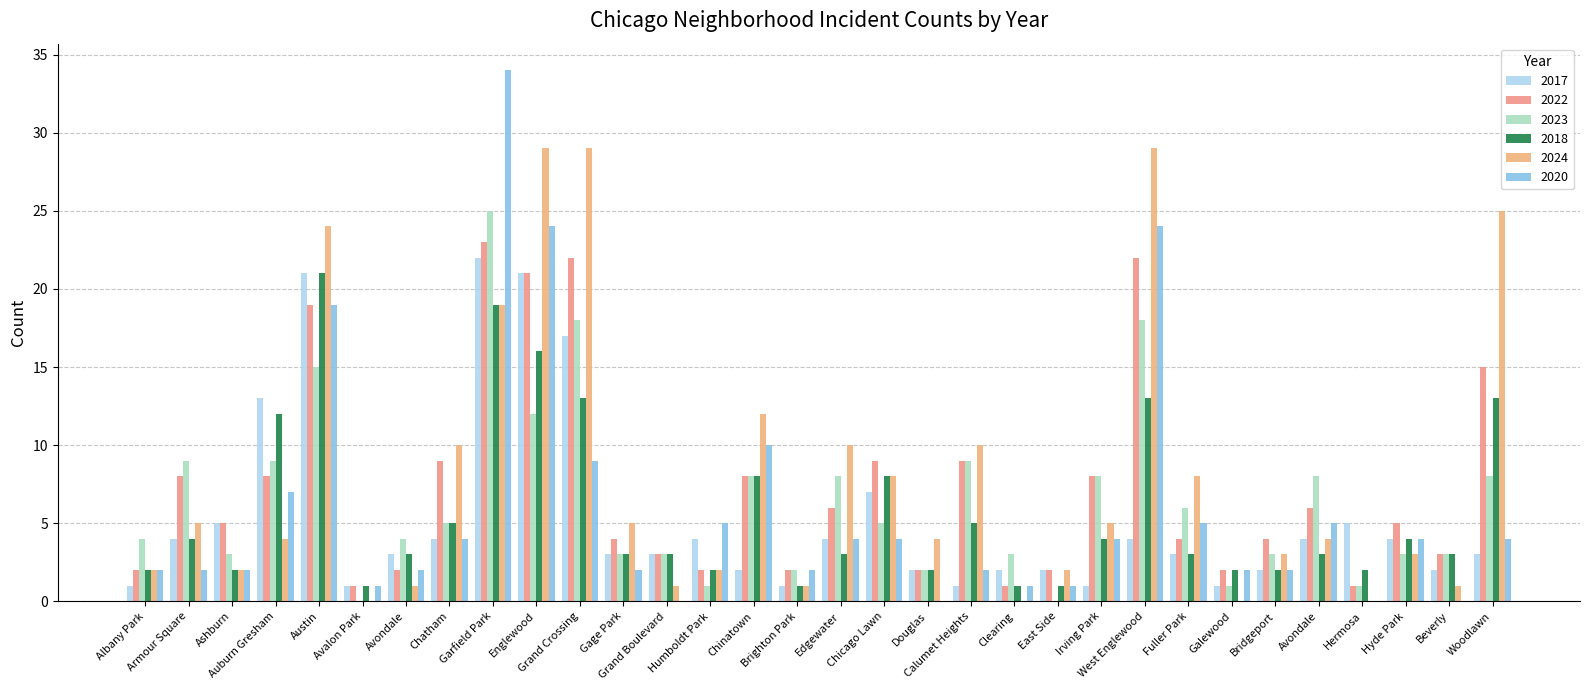

Reading left to right, list all the values displayed in this chart.

2017: Albany Park=1	Armour Square=4	Ashburn=5	Auburn Gresham=13	Austin=21	Avalon Park=1	Avondale=3	Chatham=4	Garfield Park=22	Englewood=21	Grand Crossing=17	Gage Park=3	Grand Boulevard=3	Humboldt Park=4	Chinatown=2	Brighton Park=1	Edgewater=4	Chicago Lawn=7	Douglas=2	Calumet Heights=1	Clearing=2	East Side=2	Irving Park=1	West Englewood=4	Fuller Park=3	Galewood=1	Bridgeport=2	Avondale=4	Hermosa=5	Hyde Park=4	Beverly=2	Woodlawn=3
2022: Albany Park=2	Armour Square=8	Ashburn=5	Auburn Gresham=8	Austin=19	Avalon Park=1	Avondale=2	Chatham=9	Garfield Park=23	Englewood=21	Grand Crossing=22	Gage Park=4	Grand Boulevard=3	Humboldt Park=2	Chinatown=8	Brighton Park=2	Edgewater=6	Chicago Lawn=9	Douglas=2	Calumet Heights=9	Clearing=1	East Side=2	Irving Park=8	West Englewood=22	Fuller Park=4	Galewood=2	Bridgeport=4	Avondale=6	Hermosa=1	Hyde Park=5	Beverly=3	Woodlawn=15
2023: Albany Park=4	Armour Square=9	Ashburn=3	Auburn Gresham=9	Austin=15	Avalon Park=0	Avondale=4	Chatham=5	Garfield Park=25	Englewood=12	Grand Crossing=18	Gage Park=3	Grand Boulevard=3	Humboldt Park=1	Chinatown=8	Brighton Park=2	Edgewater=8	Chicago Lawn=5	Douglas=2	Calumet Heights=9	Clearing=3	East Side=0	Irving Park=8	West Englewood=18	Fuller Park=6	Galewood=1	Bridgeport=3	Avondale=8	Hermosa=1	Hyde Park=3	Beverly=3	Woodlawn=8
2018: Albany Park=2	Armour Square=4	Ashburn=2	Auburn Gresham=12	Austin=21	Avalon Park=1	Avondale=3	Chatham=5	Garfield Park=19	Englewood=16	Grand Crossing=13	Gage Park=3	Grand Boulevard=3	Humboldt Park=2	Chinatown=8	Brighton Park=1	Edgewater=3	Chicago Lawn=8	Douglas=2	Calumet Heights=5	Clearing=1	East Side=1	Irving Park=4	West Englewood=13	Fuller Park=3	Galewood=2	Bridgeport=2	Avondale=3	Hermosa=2	Hyde Park=4	Beverly=3	Woodlawn=13
2024: Albany Park=2	Armour Square=5	Ashburn=2	Auburn Gresham=4	Austin=24	Avalon Park=0	Avondale=1	Chatham=10	Garfield Park=19	Englewood=29	Grand Crossing=29	Gage Park=5	Grand Boulevard=1	Humboldt Park=2	Chinatown=12	Brighton Park=1	Edgewater=10	Chicago Lawn=8	Douglas=4	Calumet Heights=10	Clearing=0	East Side=2	Irving Park=5	West Englewood=29	Fuller Park=8	Galewood=0	Bridgeport=3	Avondale=4	Hermosa=0	Hyde Park=3	Beverly=1	Woodlawn=25
2020: Albany Park=2	Armour Square=2	Ashburn=2	Auburn Gresham=7	Austin=19	Avalon Park=1	Avondale=2	Chatham=4	Garfield Park=34	Englewood=24	Grand Crossing=9	Gage Park=2	Grand Boulevard=0	Humboldt Park=5	Chinatown=10	Brighton Park=2	Edgewater=4	Chicago Lawn=4	Douglas=0	Calumet Heights=2	Clearing=1	East Side=1	Irving Park=4	West Englewood=24	Fuller Park=5	Galewood=2	Bridgeport=2	Avondale=5	Hermosa=0	Hyde Park=4	Beverly=0	Woodlawn=4